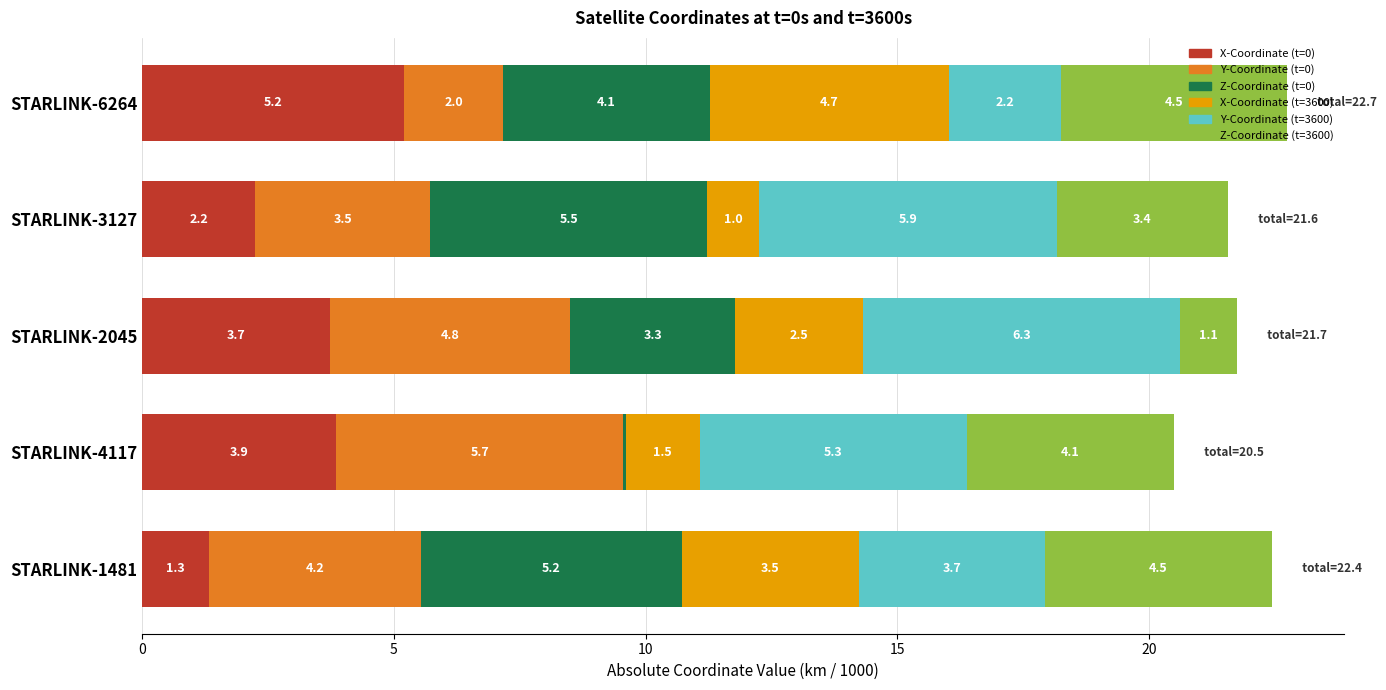

What is the total value across all series at STARLINK-1481?

22.4